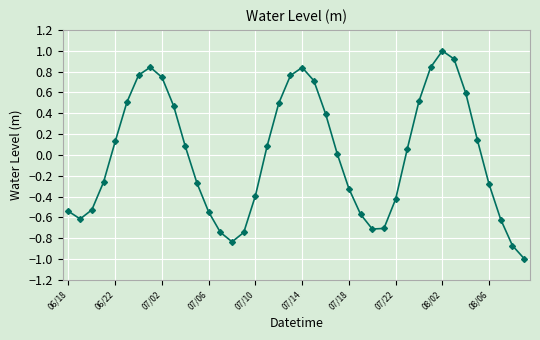

What is the maximum value shown in the chart?

1.0